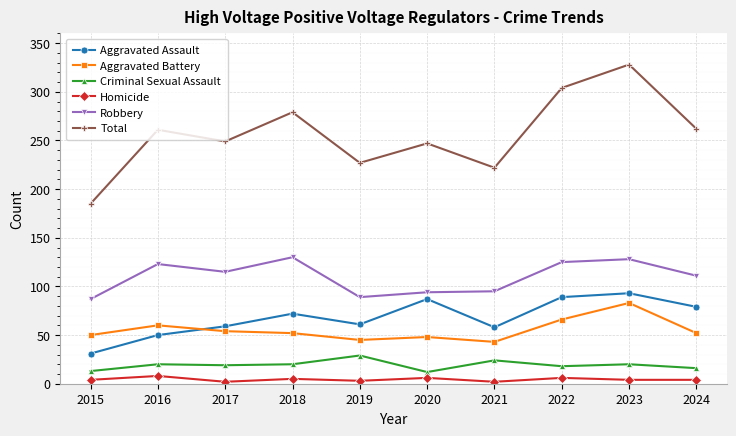

True or false: Aggravated Battery has a value of 15 at 2024.

False